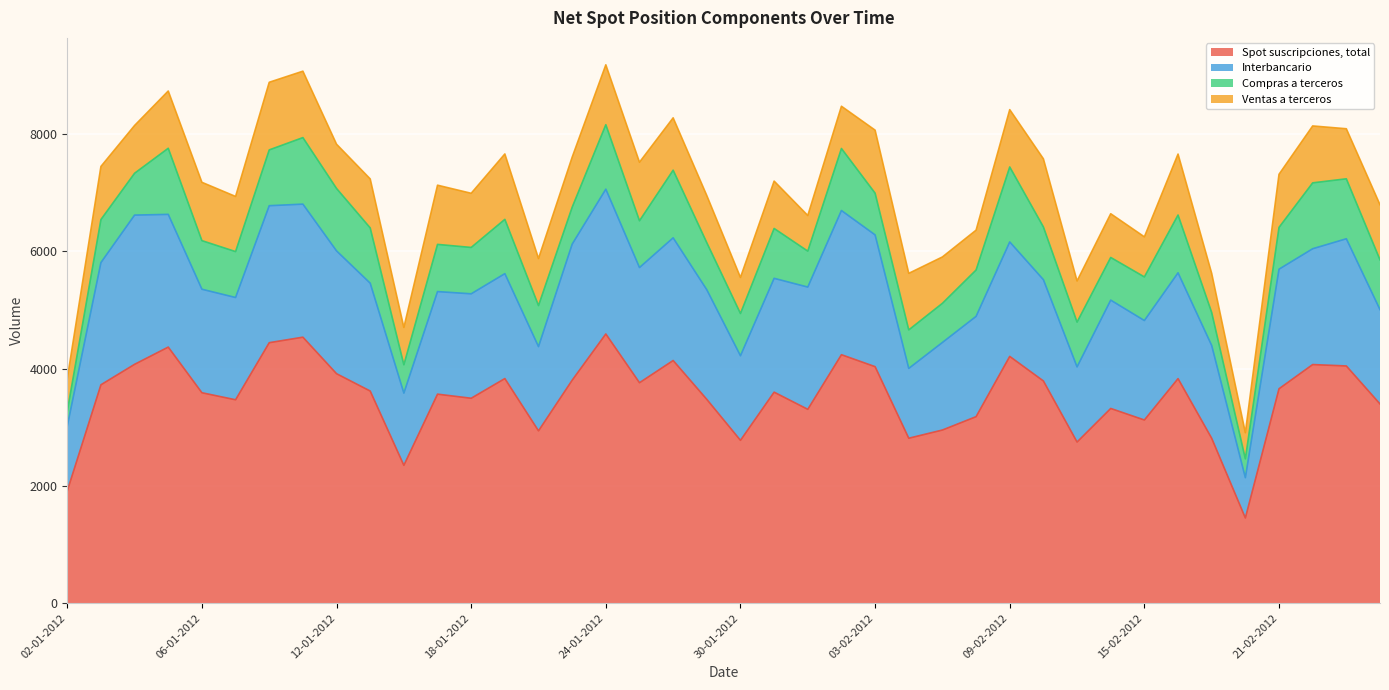

Count the number of data series in this chart.

4